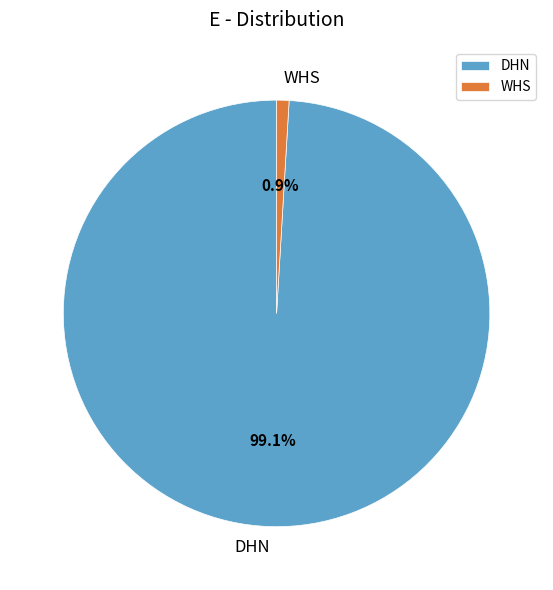

Count the number of slices in the pie.

2